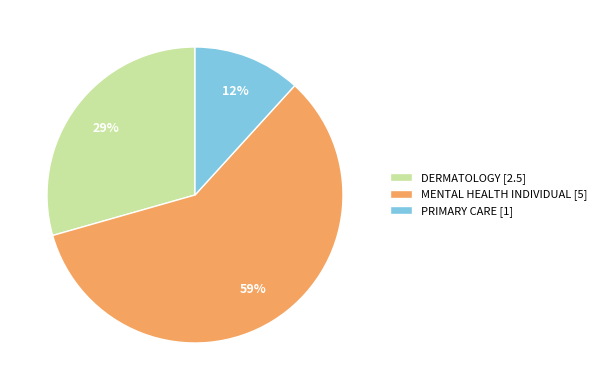

How many segments does this pie chart have?

3